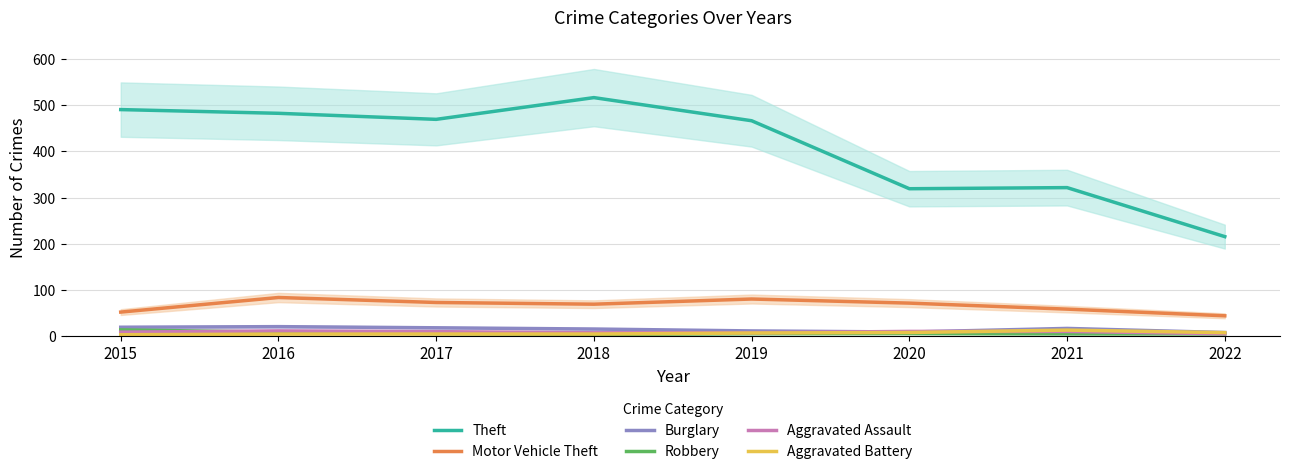

At which category is the sum across all series the highest?

2018